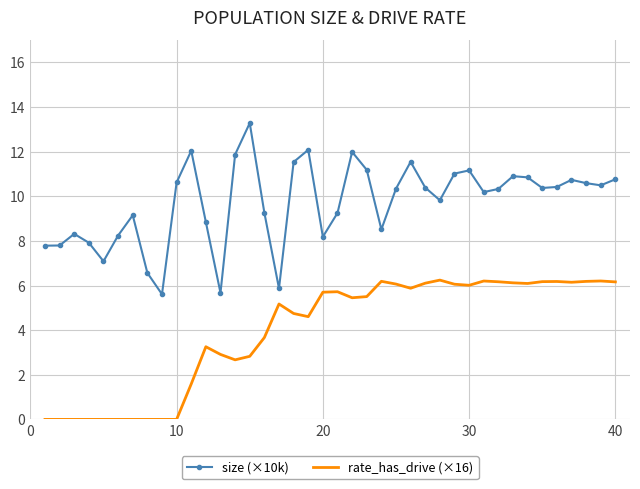

True or false: rate_has_drive (×16) and size (×10k) cross at least once.

False